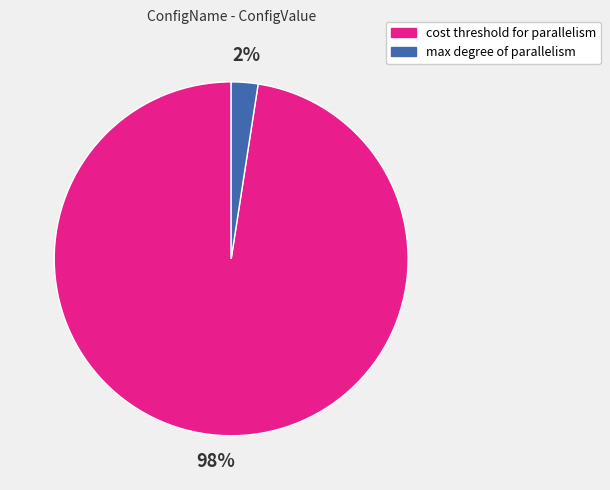

How many slices are in this pie chart?

2